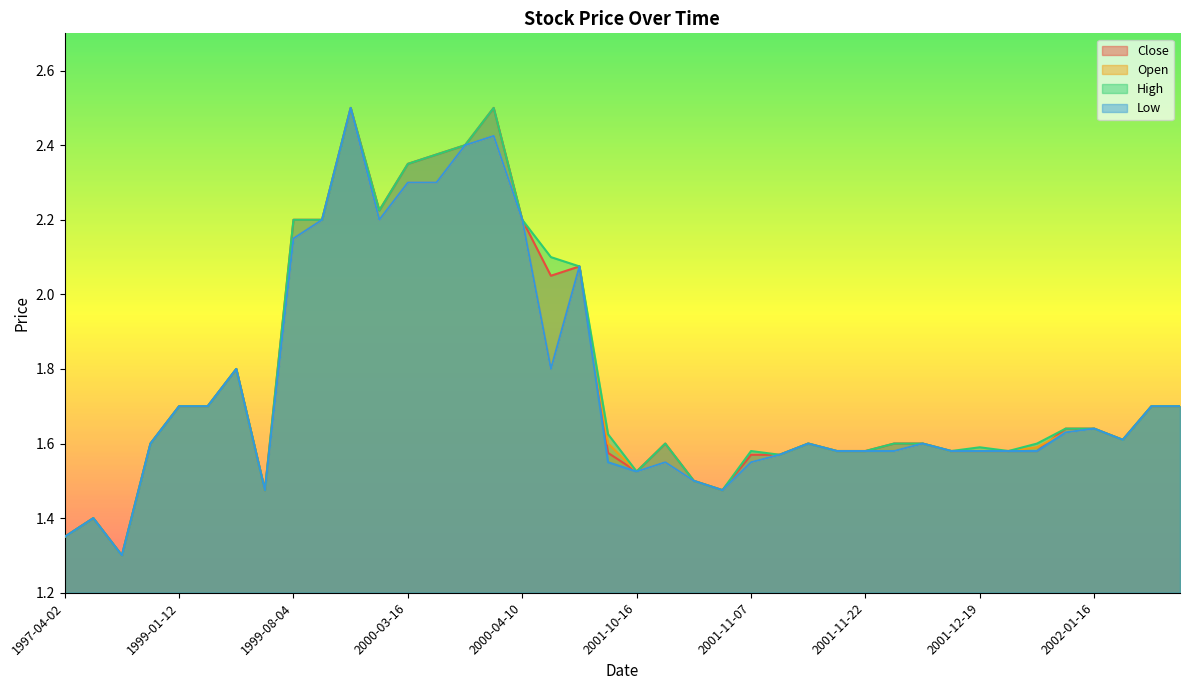

Reading left to right, extract all data points from this chart.

Close: 1997-04-02=1.4	1997-11-13=1.4	1998-09-23=1.3	1999-01-07=1.6	1999-01-12=1.7	1999-01-22=1.7	1999-01-27=1.8	1999-04-08=1.5	1999-08-04=2.2	1999-08-09=2.2	1999-09-07=2.5	2000-03-06=2.2	2000-03-16=2.4	2000-04-03=2.4	2000-04-04=2.4	2000-04-05=2.5	2000-04-10=2.2	2001-06-18=2.0	2001-07-03=2.1	2001-10-10=1.6	2001-10-16=1.5	2001-10-17=1.6	2001-10-19=1.5	2001-11-01=1.5	2001-11-07=1.6	2001-11-09=1.6	2001-11-13=1.6	2001-11-21=1.6	2001-11-22=1.6	2001-11-23=1.6	2001-11-26=1.6	2001-12-14=1.6	2001-12-19=1.6	2002-01-07=1.6	2002-01-09=1.6	2002-01-15=1.6	2002-01-16=1.6	2002-01-24=1.6	2002-01-28=1.7	2002-01-29=1.7
Open: 1997-04-02=1.4	1997-11-13=1.4	1998-09-23=1.3	1999-01-07=1.6	1999-01-12=1.7	1999-01-22=1.7	1999-01-27=1.8	1999-04-08=1.5	1999-08-04=2.1	1999-08-09=2.2	1999-09-07=2.5	2000-03-06=2.2	2000-03-16=2.3	2000-04-03=2.3	2000-04-04=2.4	2000-04-05=2.4	2000-04-10=2.2	2001-06-18=1.8	2001-07-03=2.1	2001-10-10=1.6	2001-10-16=1.5	2001-10-17=1.6	2001-10-19=1.5	2001-11-01=1.5	2001-11-07=1.6	2001-11-09=1.6	2001-11-13=1.6	2001-11-21=1.6	2001-11-22=1.6	2001-11-23=1.6	2001-11-26=1.6	2001-12-14=1.6	2001-12-19=1.6	2002-01-07=1.6	2002-01-09=1.6	2002-01-15=1.6	2002-01-16=1.6	2002-01-24=1.6	2002-01-28=1.7	2002-01-29=1.7
High: 1997-04-02=1.4	1997-11-13=1.4	1998-09-23=1.3	1999-01-07=1.6	1999-01-12=1.7	1999-01-22=1.7	1999-01-27=1.8	1999-04-08=1.5	1999-08-04=2.2	1999-08-09=2.2	1999-09-07=2.5	2000-03-06=2.2	2000-03-16=2.4	2000-04-03=2.4	2000-04-04=2.4	2000-04-05=2.5	2000-04-10=2.2	2001-06-18=2.1	2001-07-03=2.1	2001-10-10=1.6	2001-10-16=1.5	2001-10-17=1.6	2001-10-19=1.5	2001-11-01=1.5	2001-11-07=1.6	2001-11-09=1.6	2001-11-13=1.6	2001-11-21=1.6	2001-11-22=1.6	2001-11-23=1.6	2001-11-26=1.6	2001-12-14=1.6	2001-12-19=1.6	2002-01-07=1.6	2002-01-09=1.6	2002-01-15=1.6	2002-01-16=1.6	2002-01-24=1.6	2002-01-28=1.7	2002-01-29=1.7
Low: 1997-04-02=1.4	1997-11-13=1.4	1998-09-23=1.3	1999-01-07=1.6	1999-01-12=1.7	1999-01-22=1.7	1999-01-27=1.8	1999-04-08=1.5	1999-08-04=2.1	1999-08-09=2.2	1999-09-07=2.5	2000-03-06=2.2	2000-03-16=2.3	2000-04-03=2.3	2000-04-04=2.4	2000-04-05=2.4	2000-04-10=2.2	2001-06-18=1.8	2001-07-03=2.1	2001-10-10=1.6	2001-10-16=1.5	2001-10-17=1.6	2001-10-19=1.5	2001-11-01=1.5	2001-11-07=1.6	2001-11-09=1.6	2001-11-13=1.6	2001-11-21=1.6	2001-11-22=1.6	2001-11-23=1.6	2001-11-26=1.6	2001-12-14=1.6	2001-12-19=1.6	2002-01-07=1.6	2002-01-09=1.6	2002-01-15=1.6	2002-01-16=1.6	2002-01-24=1.6	2002-01-28=1.7	2002-01-29=1.7